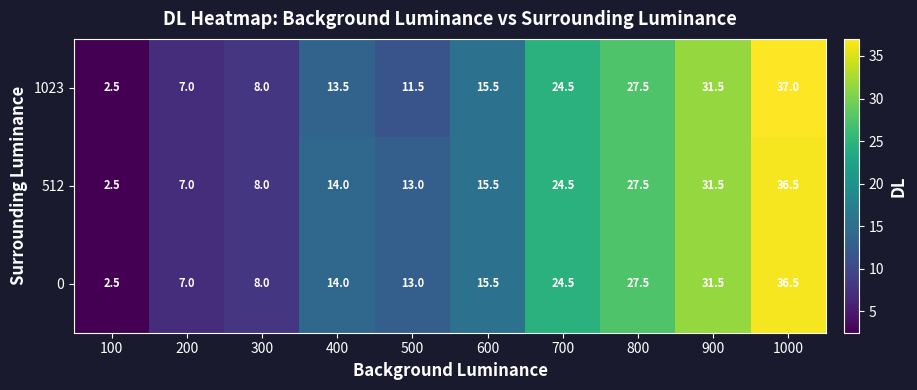

What value does the 512 series have at 400?

14.0